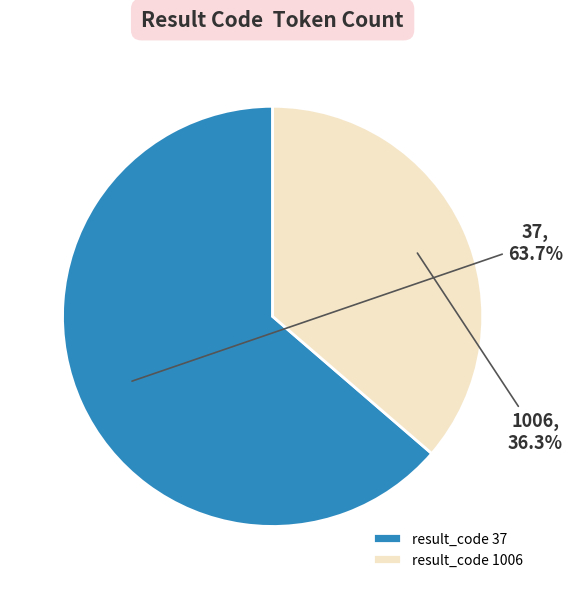

How much of the chart is everything except 37?

36.3%